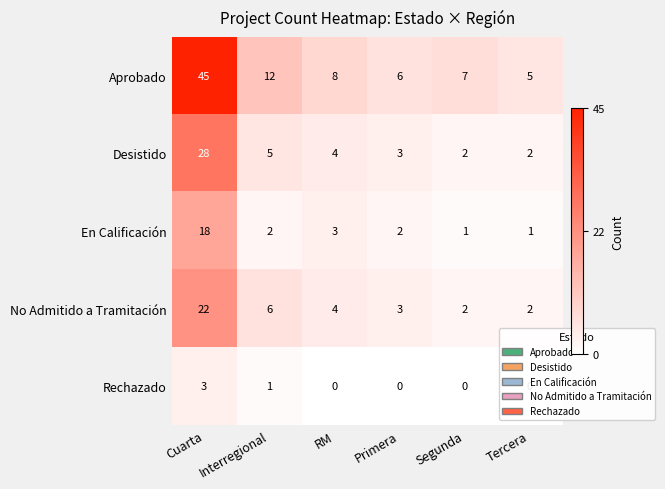

Which series has the largest range (max minus min)?

Aprobado